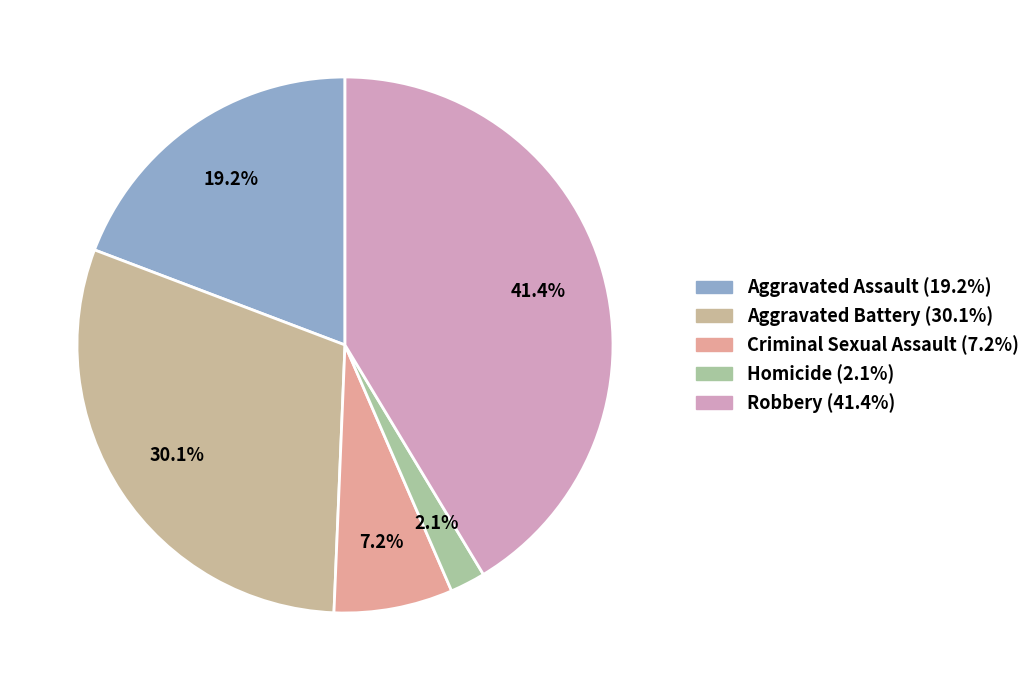

The Criminal Sexual Assault slice represents 14% of the pie. True or false?

False